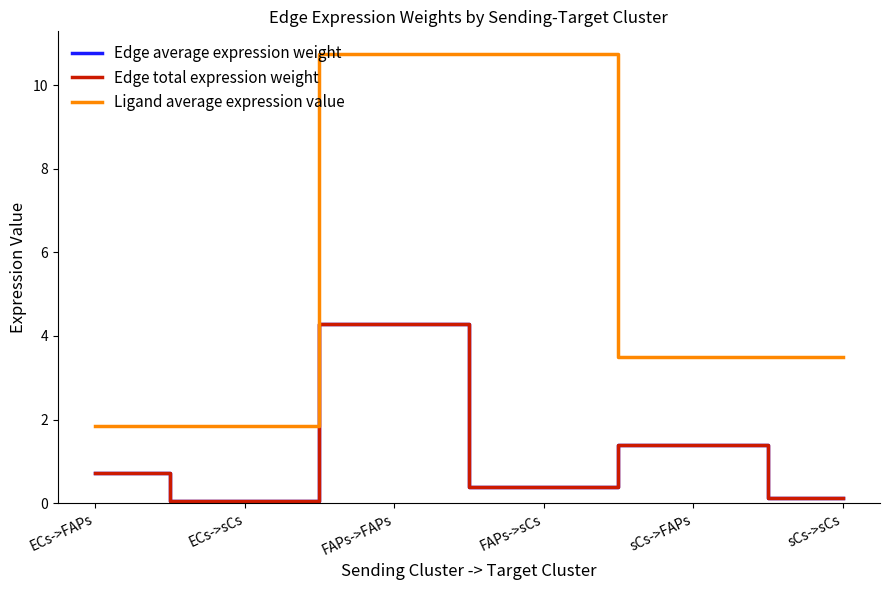

Does the chart have visible grid lines?

No